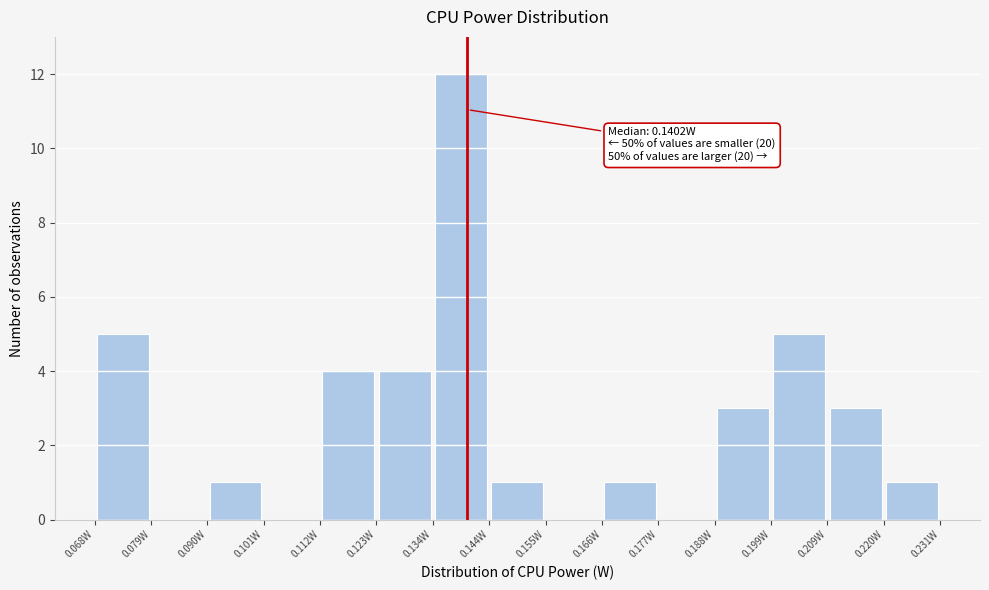

Over which range of the x-axis is the bar tallest?

0.134 to 0.144